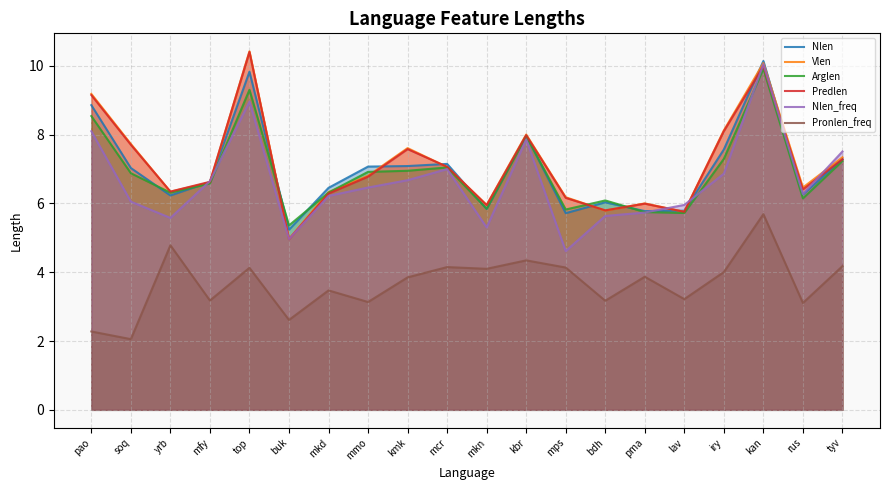

At how many categories does at least one series exceed 8?

5